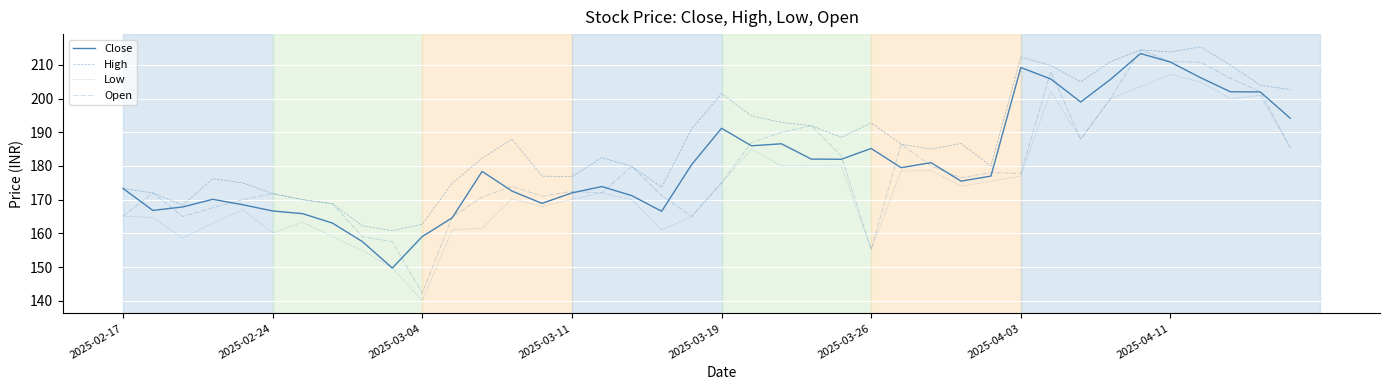

What is the maximum value for Close?

213.4